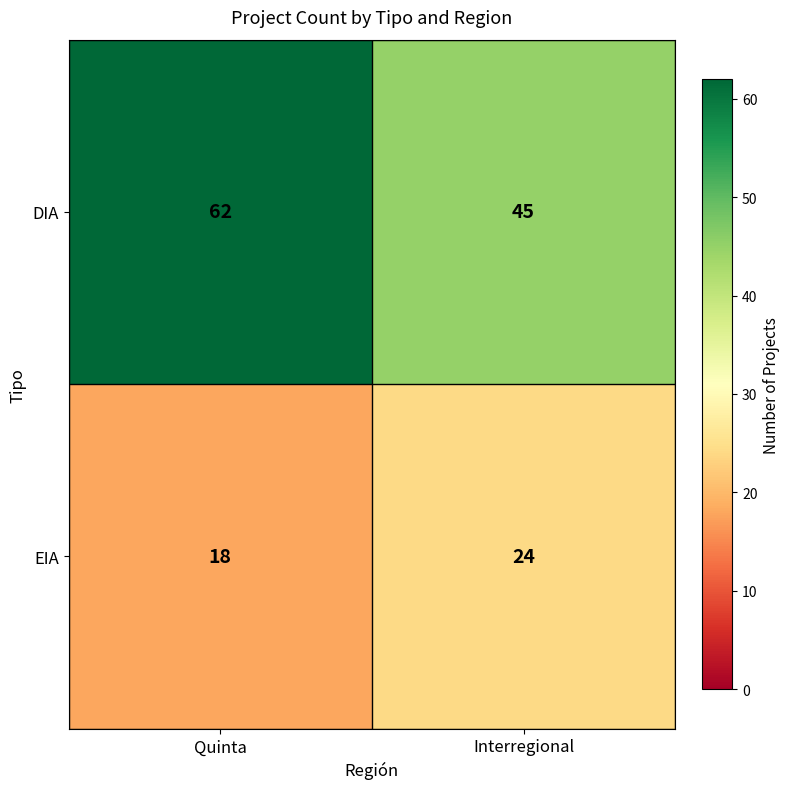

Reading left to right, list all the values displayed in this chart.

DIA: Quinta=62	Interregional=45
EIA: Quinta=18	Interregional=24